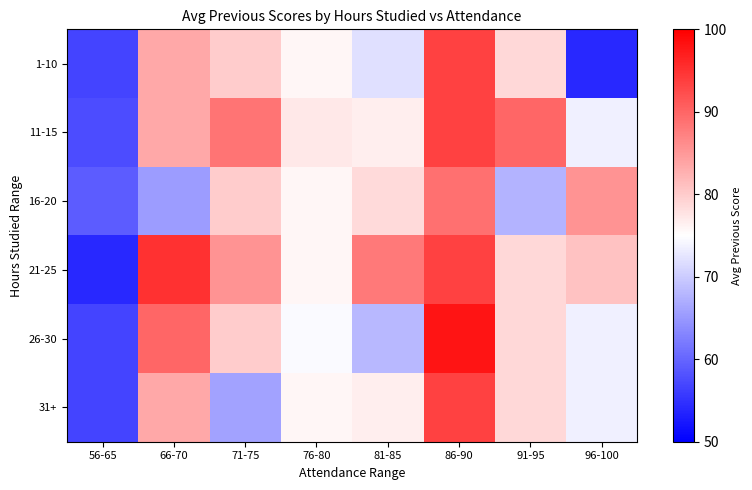

True or false: 26-30 has a value of 73.5 at 96-100.

True